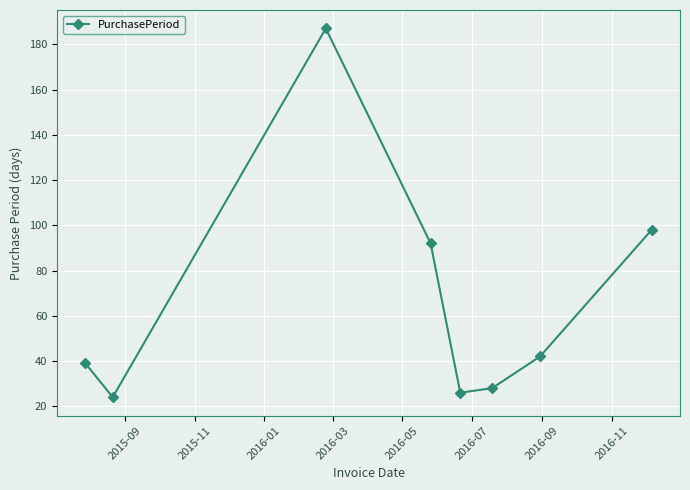

What is the value of the 3rd point from the left?

187